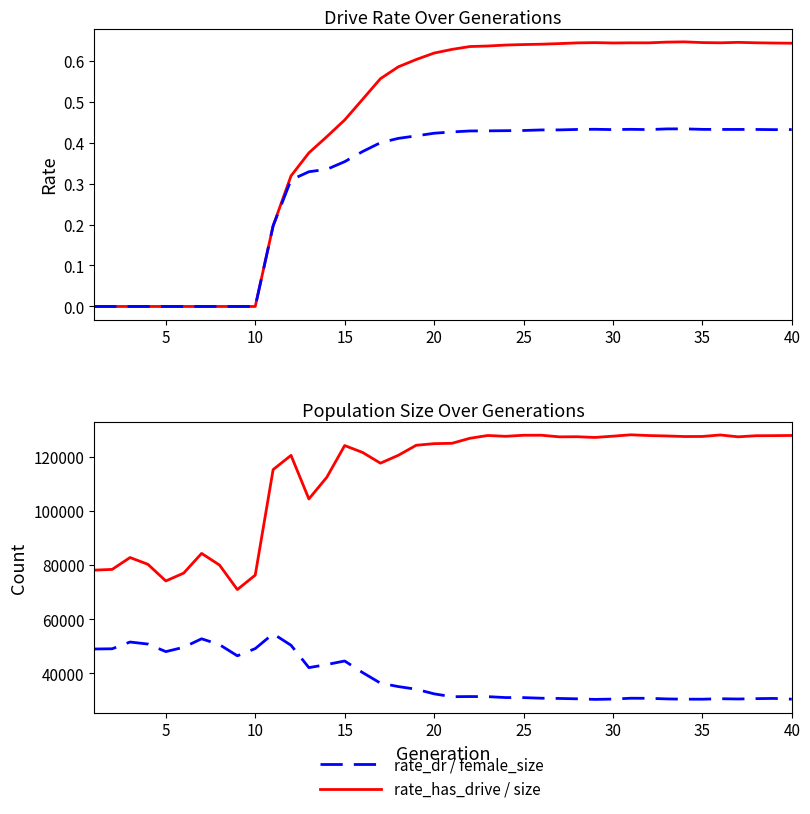

What is the difference between the highest and lowest values at 15?

80239.0